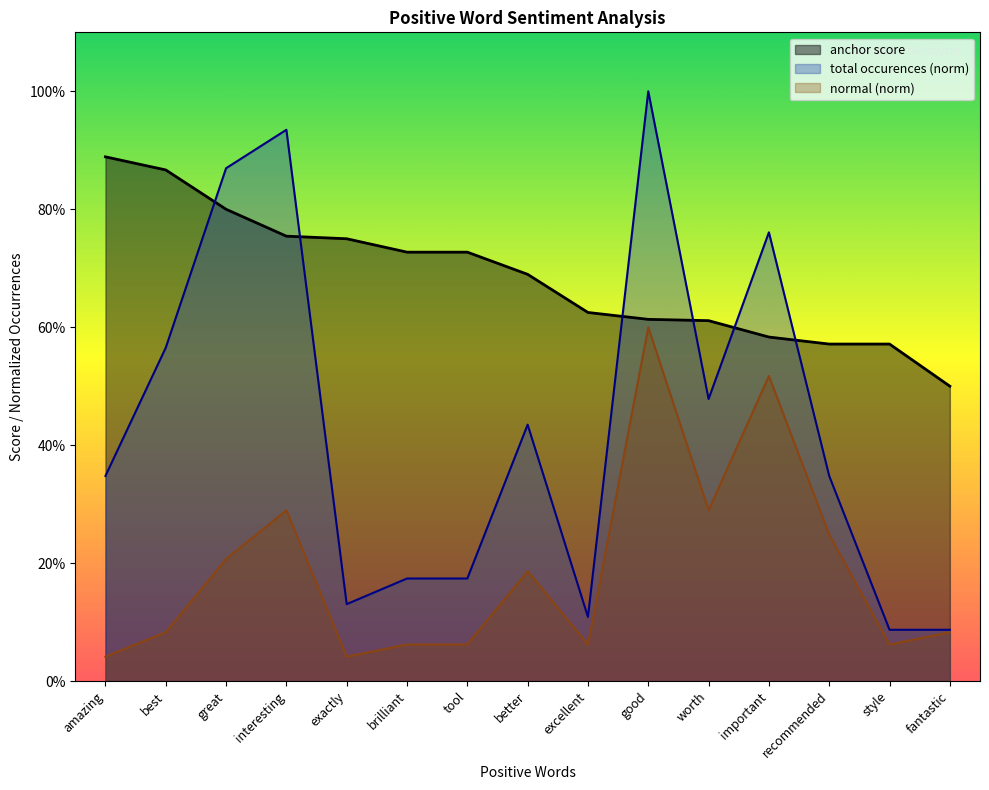

What is the difference between the second highest and second lowest values in the anchor score series?

0.3